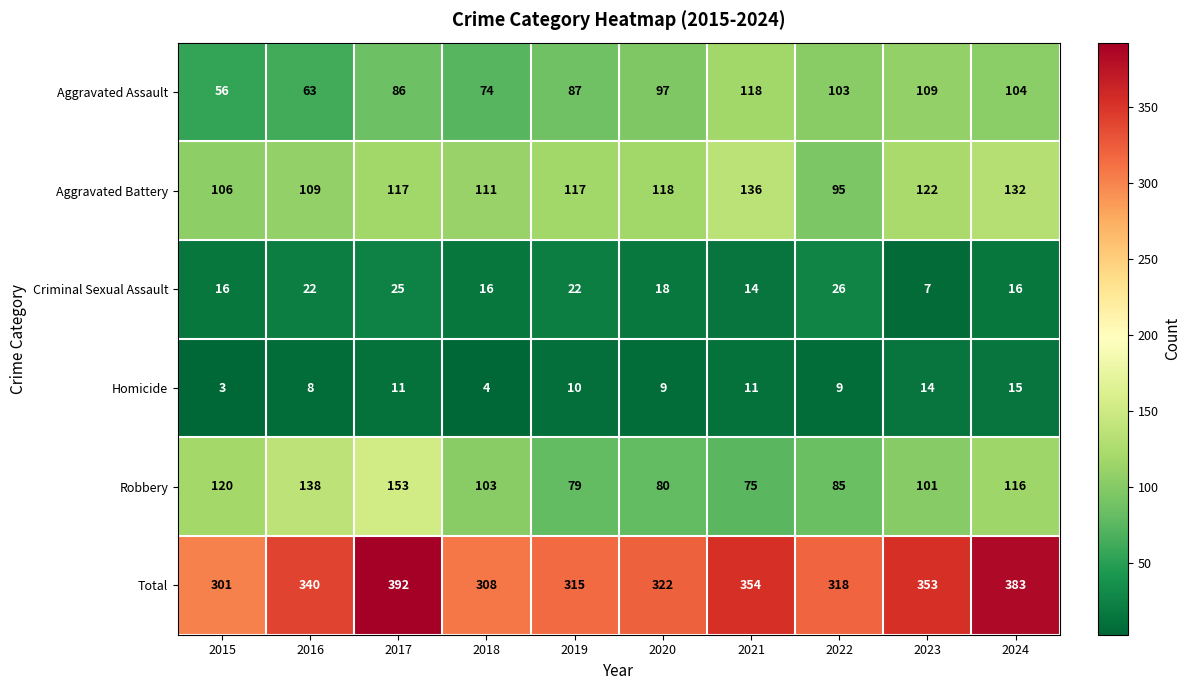

What value does the Aggravated Assault series have at 2020?

97